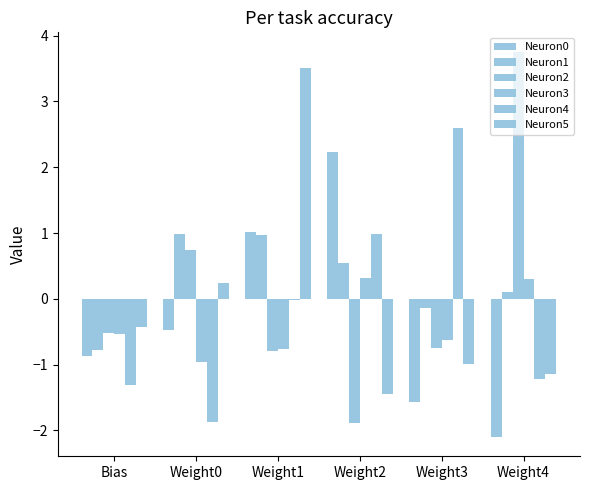

Does the chart contain any negative values?

Yes